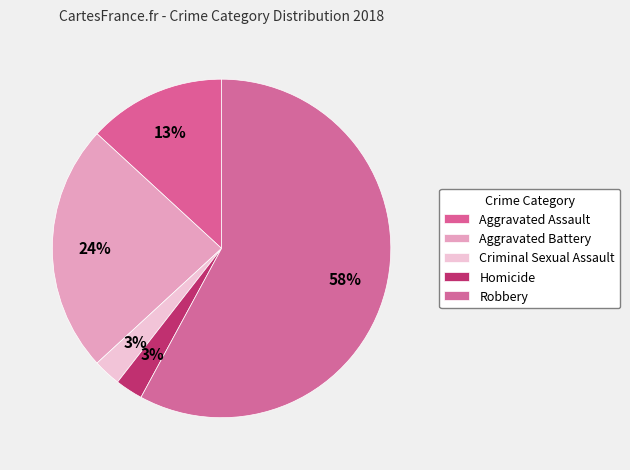

Do Aggravated Assault and Homicide together represent more than half of the pie?

No